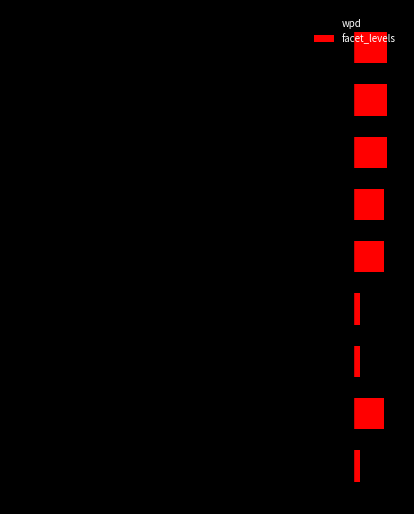

Reading left to right, what are all the values shown in this chart?

wpd: -89.5	-0.4	-0.5	-1.1	-1.5	-1.8	-2.2	-2.3	-2.3
facet_levels: 2.0	9.0	2.0	2.0	9.0	9.0	10.0	10.0	10.0